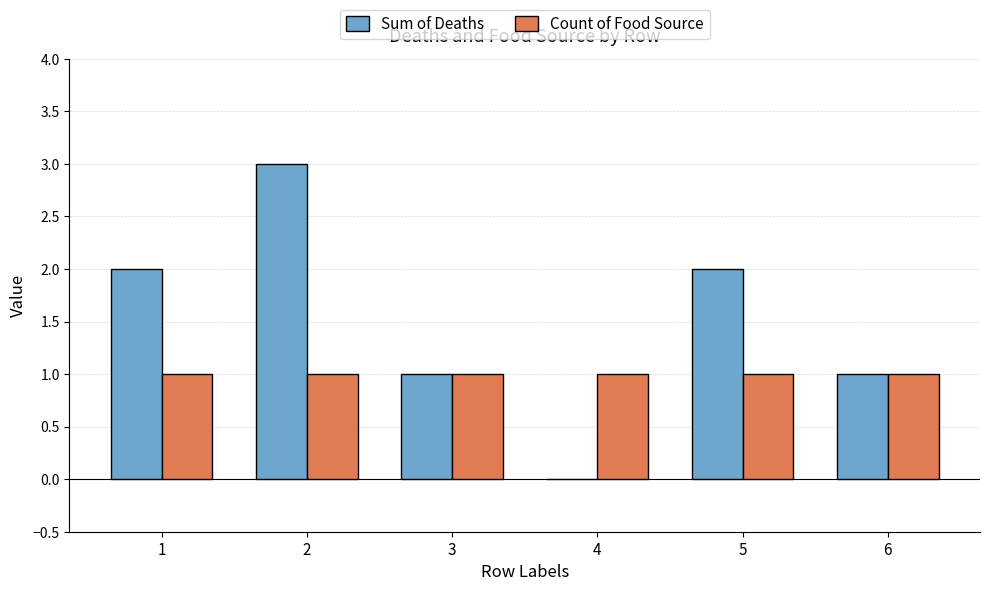

Is the value of Sum of Deaths at 4 greater than the value of Count of Food Source at 2?

No